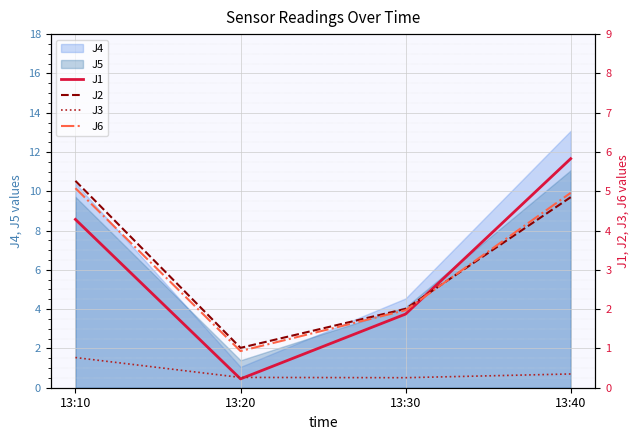

Where is J6 nearest to the value 3?

13:30